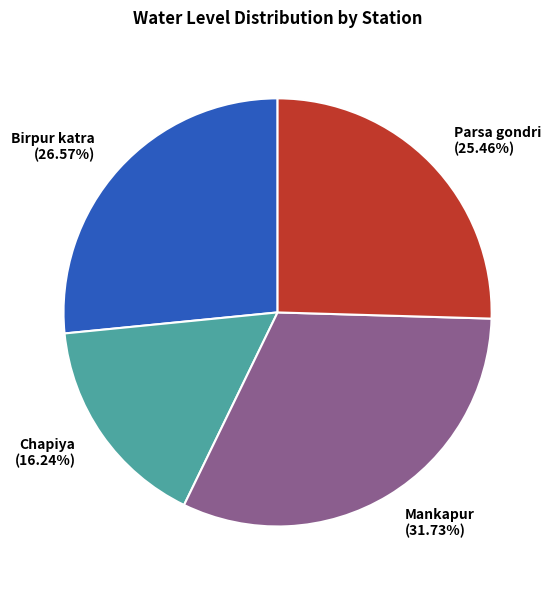

Rank the categories by value from highest to lowest.

Mankapur, Birpur katra, Parsa gondri, Chapiya